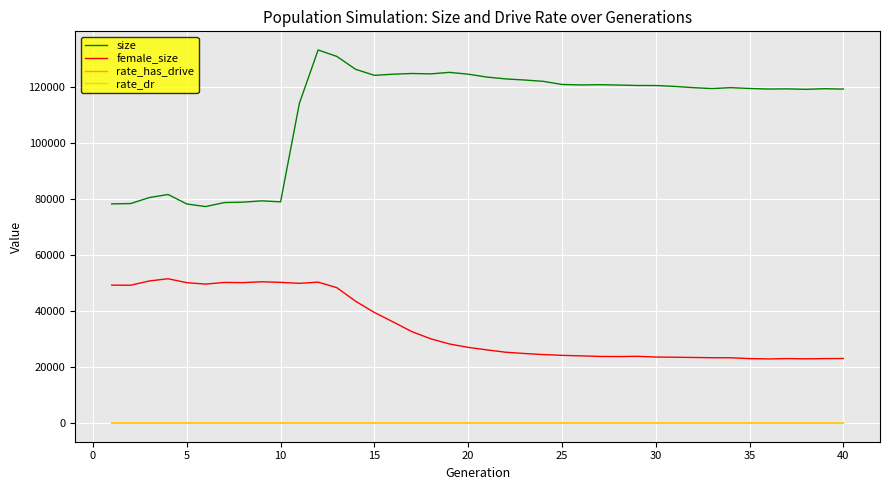

Which series has the largest range (max minus min)?

size